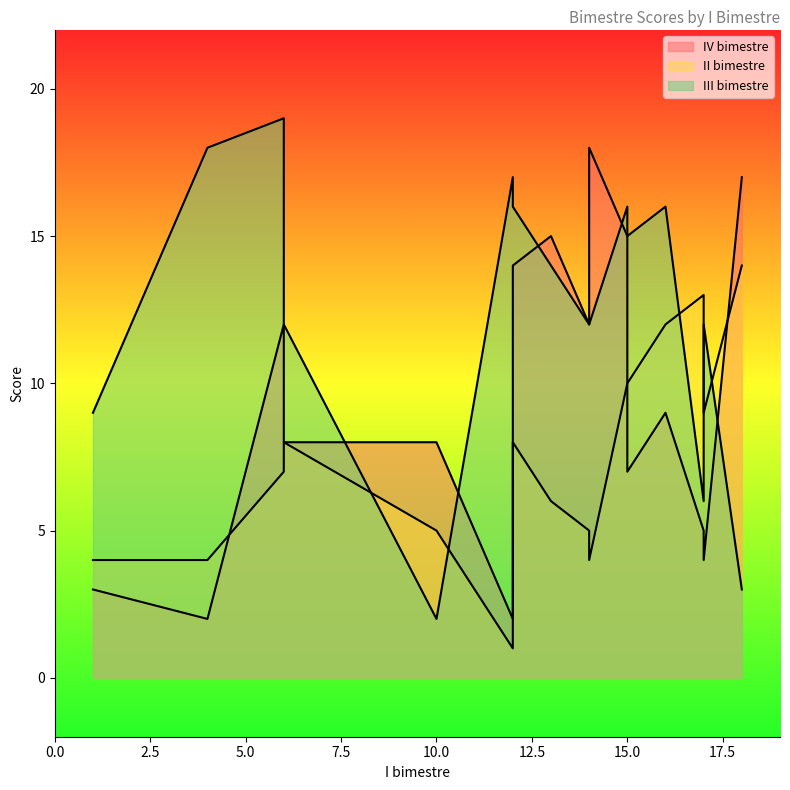

Which label corresponds to the largest value in the chart?

6